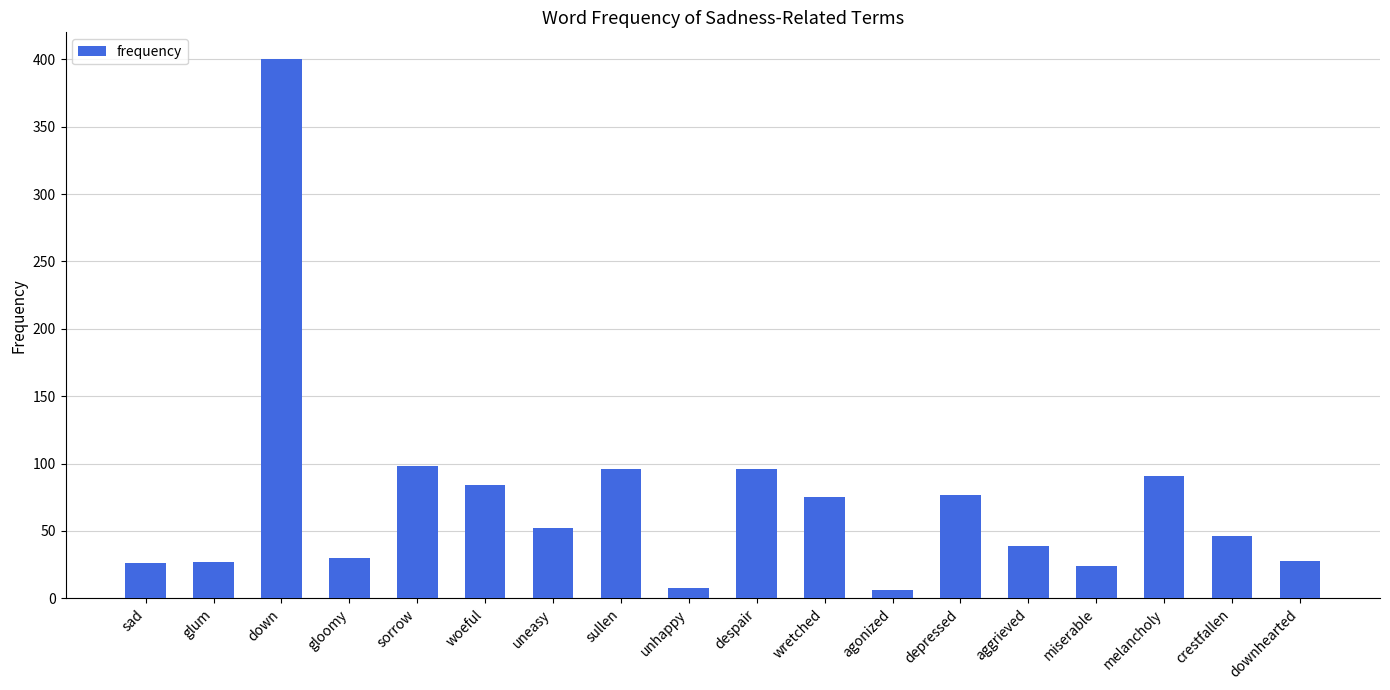

What is the difference between the values at downhearted and sad?

2